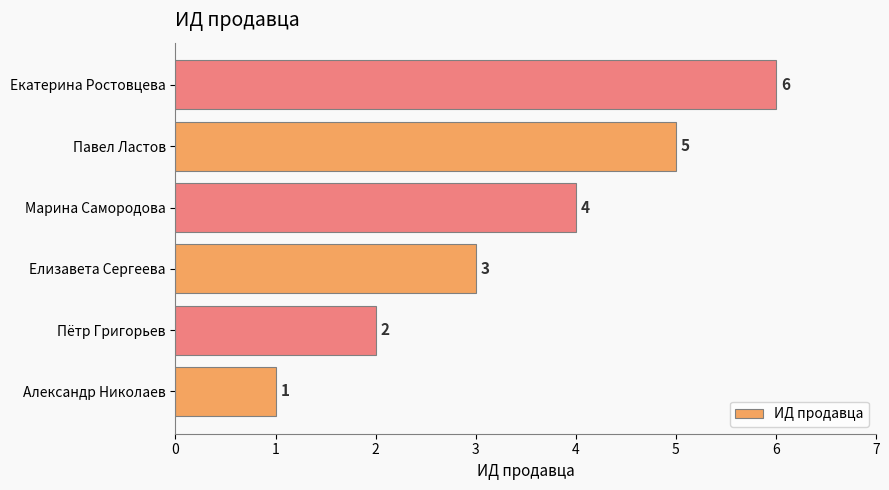

What is the difference between the maximum and second lowest values?

4